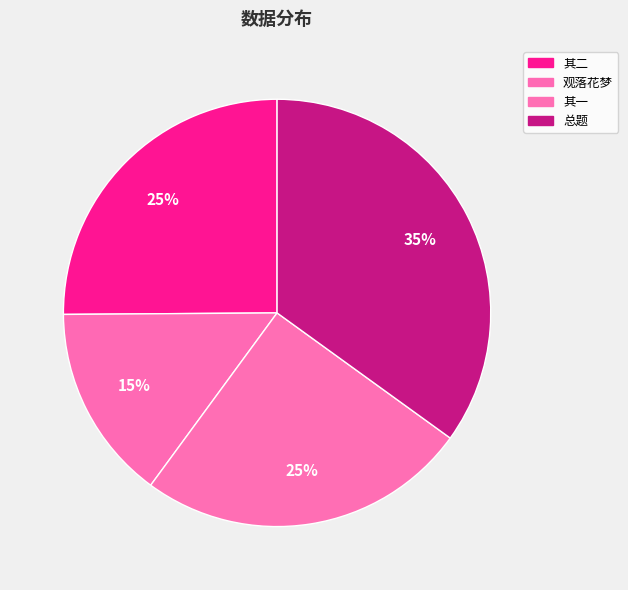

Count the number of slices in the pie.

4